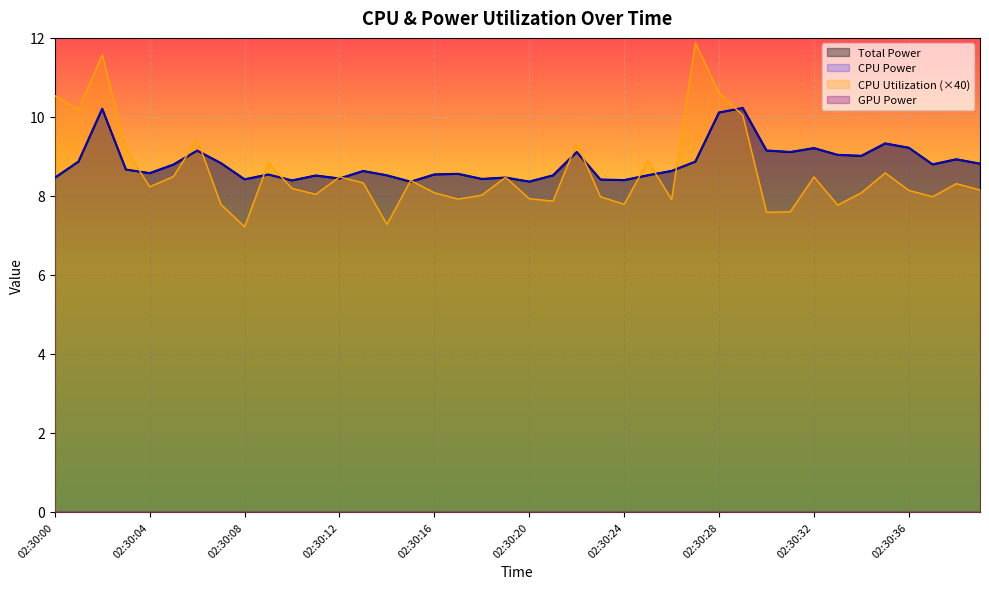

At which label is CPU Utilization closest to 9?

02:30:25